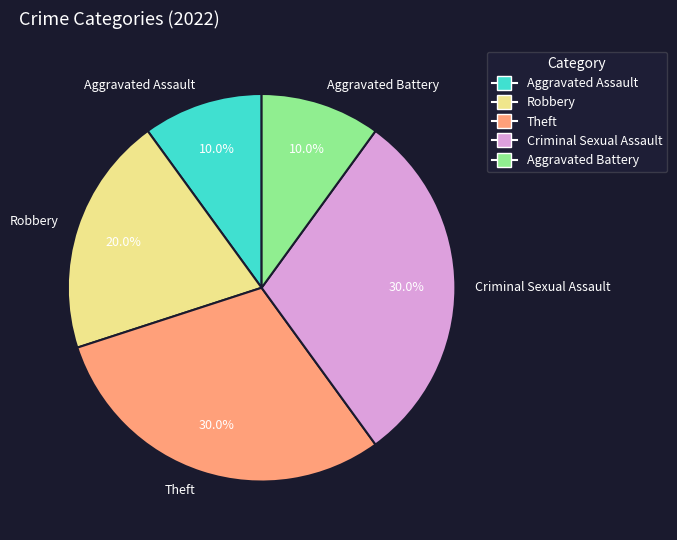

To the nearest percent, what percentage of the pie is Robbery?

20%